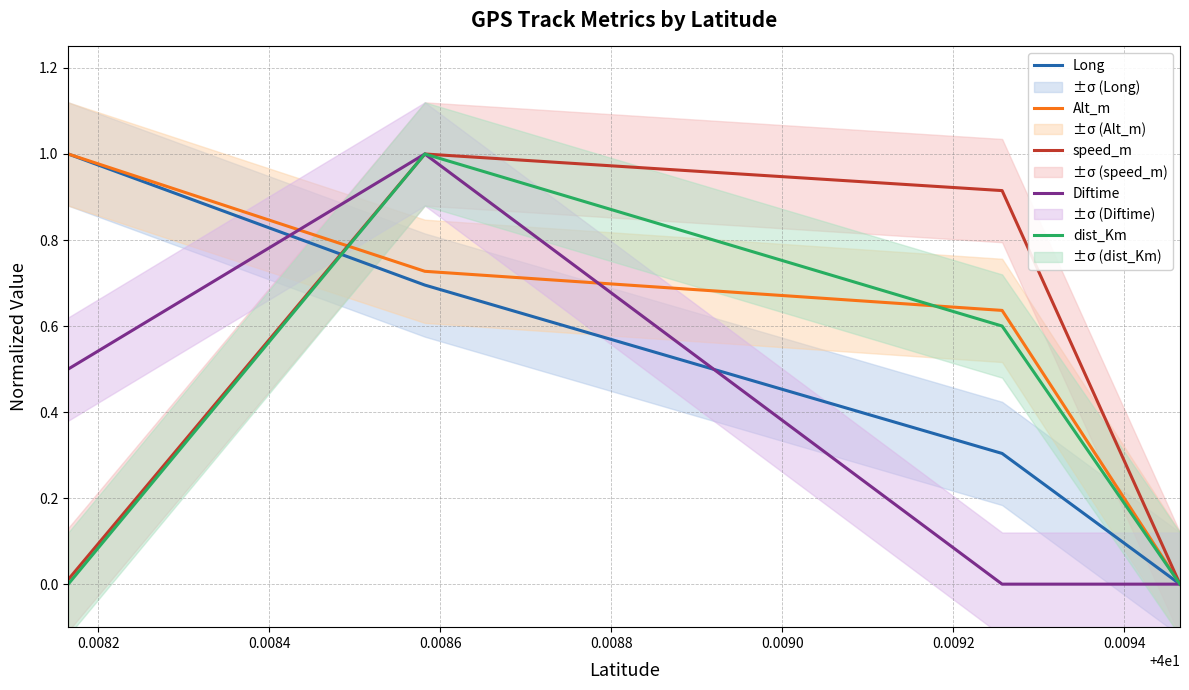

Which series has the widest spread of values?

Long